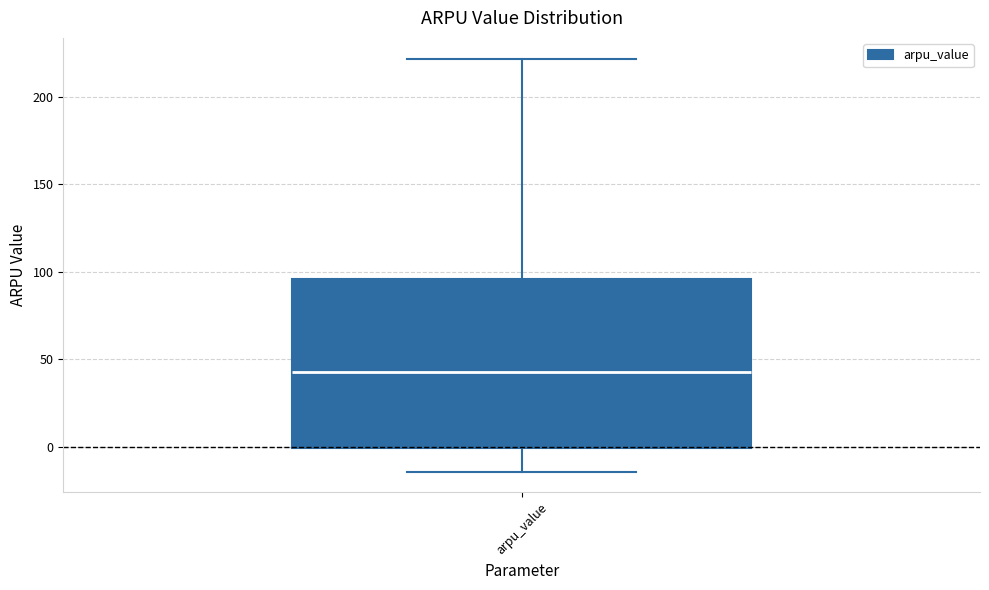

Where does the median line of the box for arpu_value sit on the y-axis? The values are not printed on the chart, so give them approximately, as read against the axis.

45